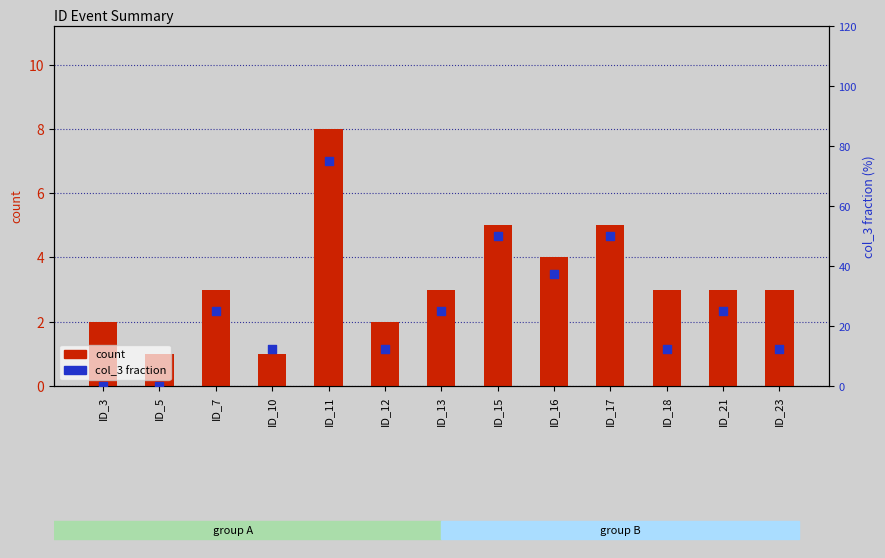

Which series contains the highest Y value?

col_3 fraction